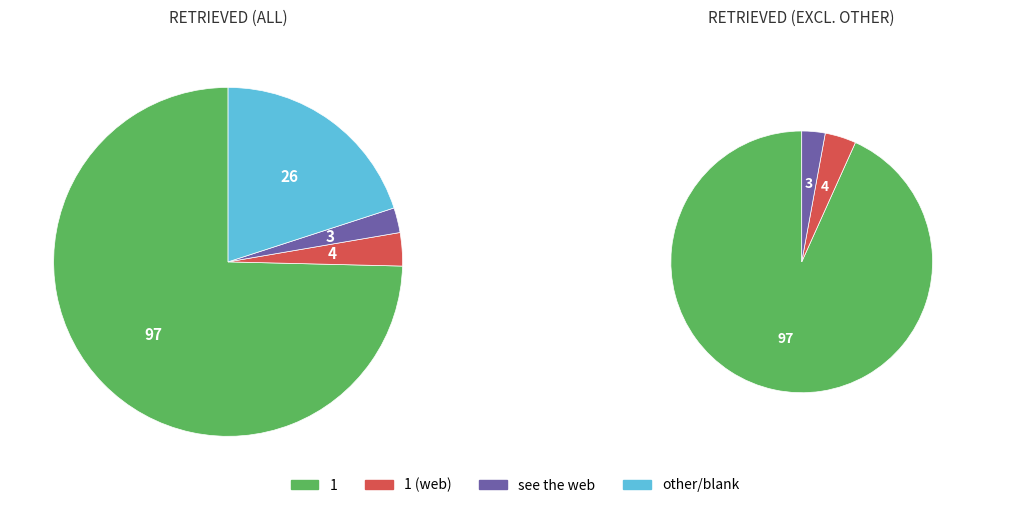

How many segments does this pie chart have?

4